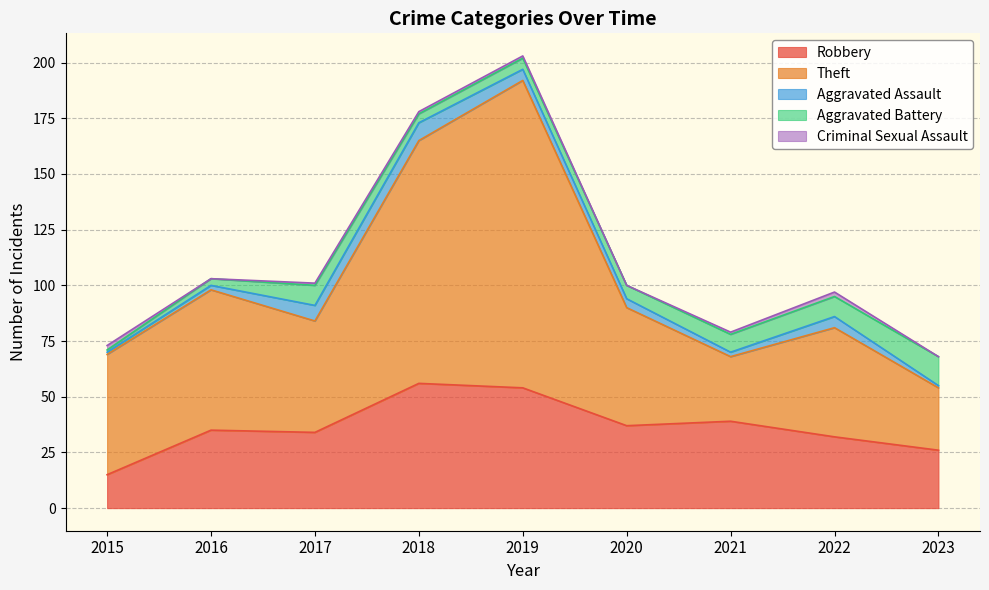

Which series has the largest total across all categories?

Theft